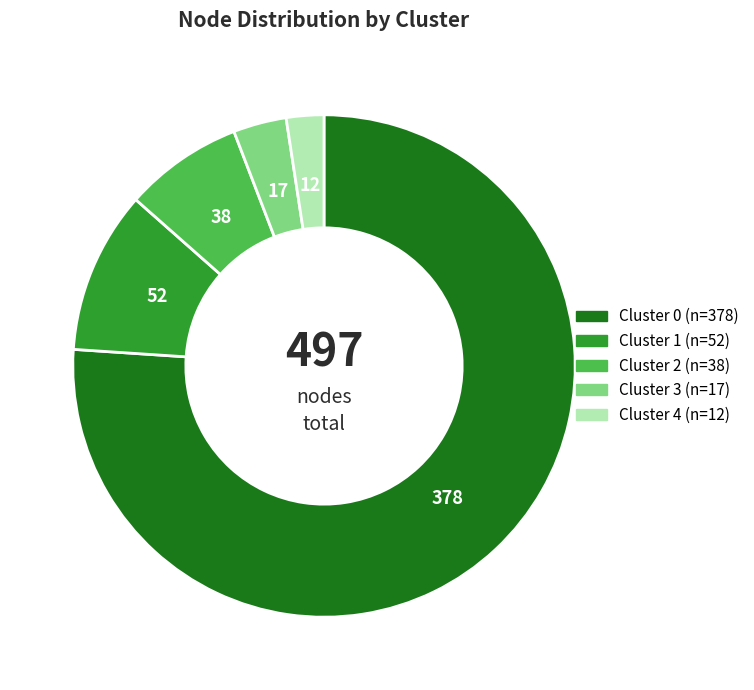

Is there a majority slice in this chart?

Yes